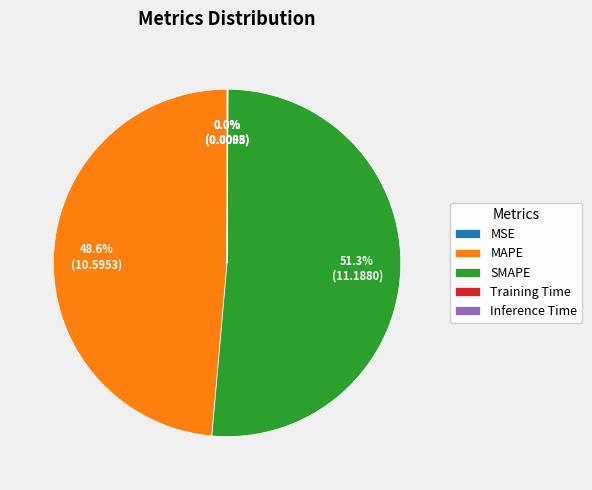

What is the majority slice?

SMAPE